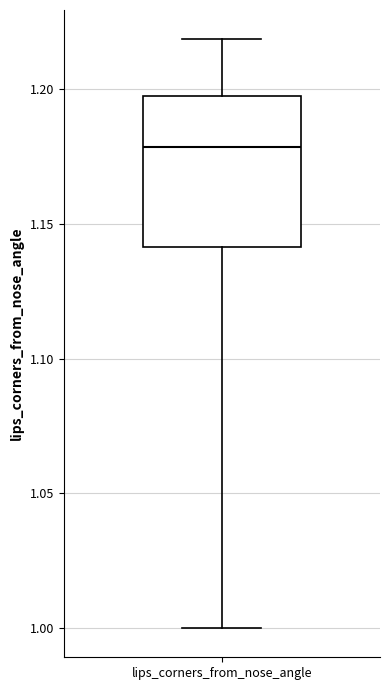

Transcribe this box plot: give where the median line is, the range the box spans, and where the two whiskers end, as read against the y-axis. The values are not printed on the chart, so give them approximately, as read against the axis.

median 1.18, box 1.14 to 1.20, whiskers 1.00 to 1.22